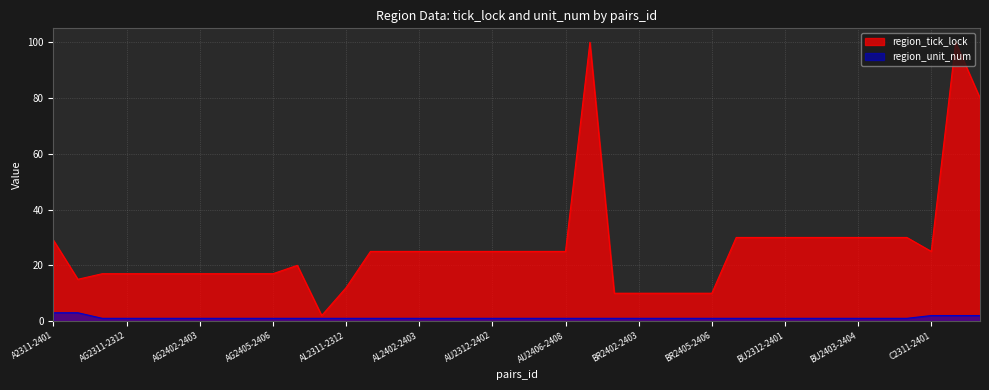

True or false: region_unit_num has more than 1 interior local peaks.

False